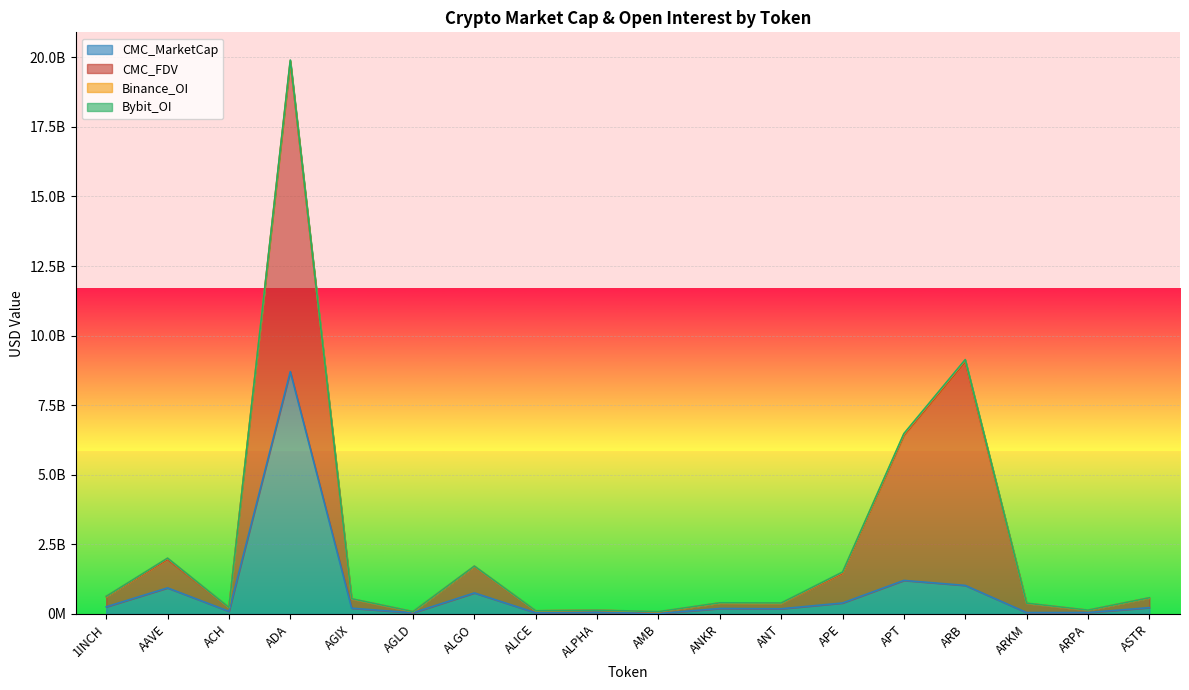

How many interior local peaks does the CMC_FDV series have?

5